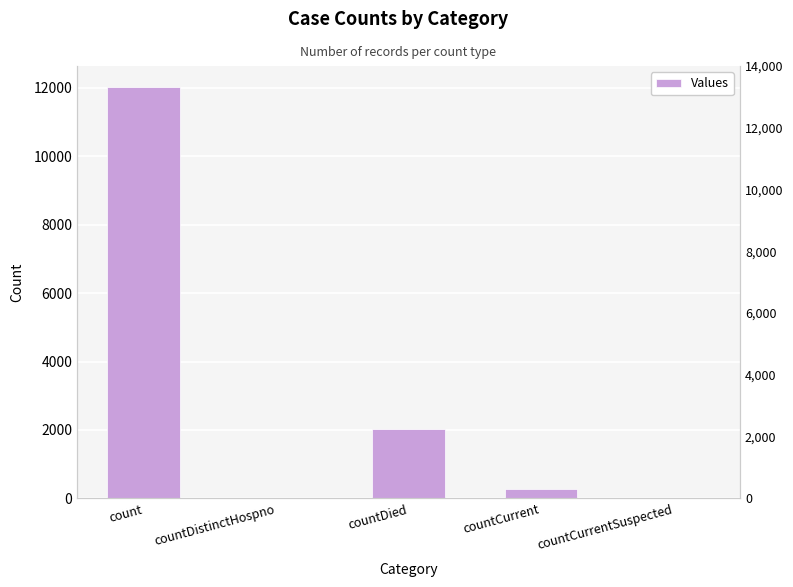

At which label does the data first exceed 272?

count